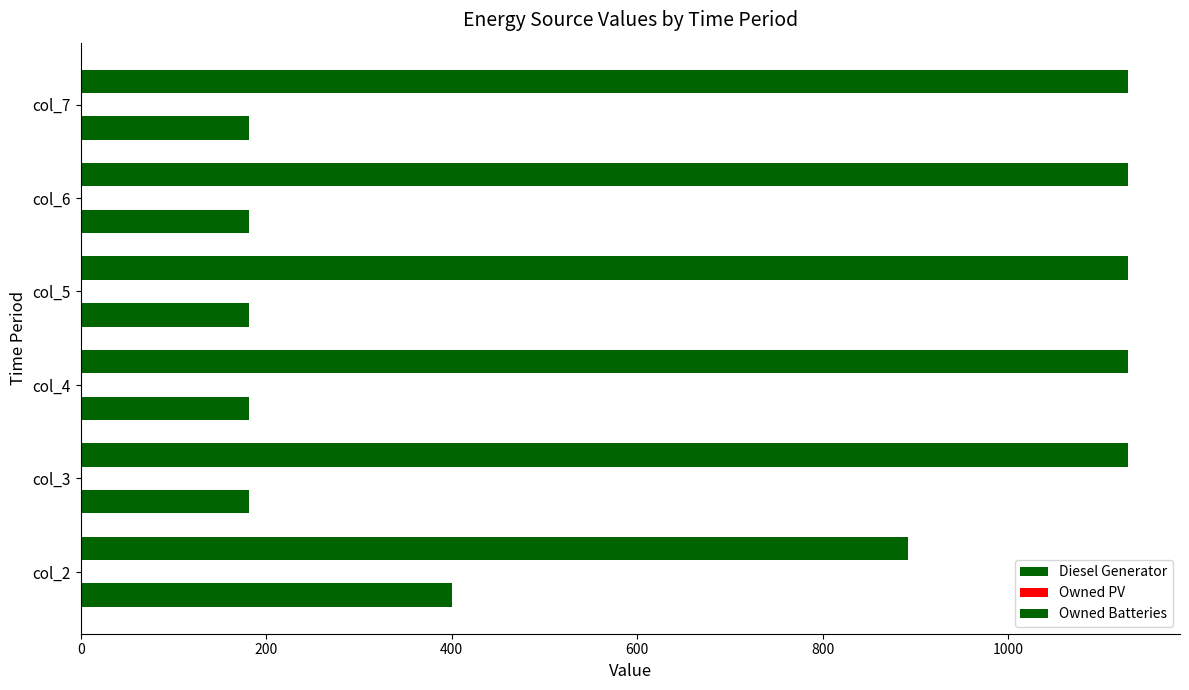

Count the number of categories in the chart.

6